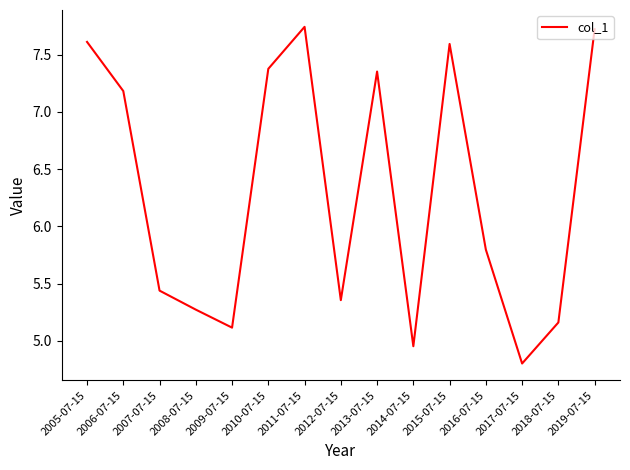

What position from the right is 2016-07-15?

4